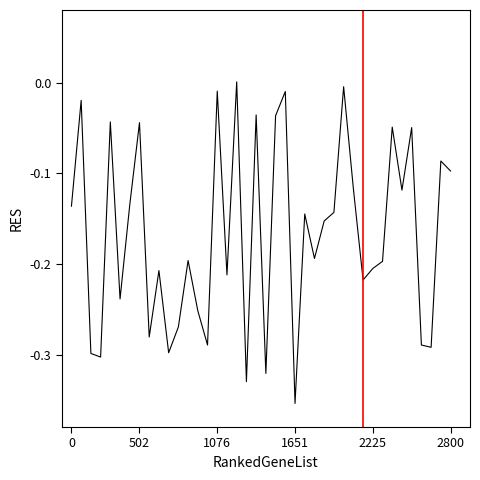

What is the difference between the maximum and minimum values?

0.4